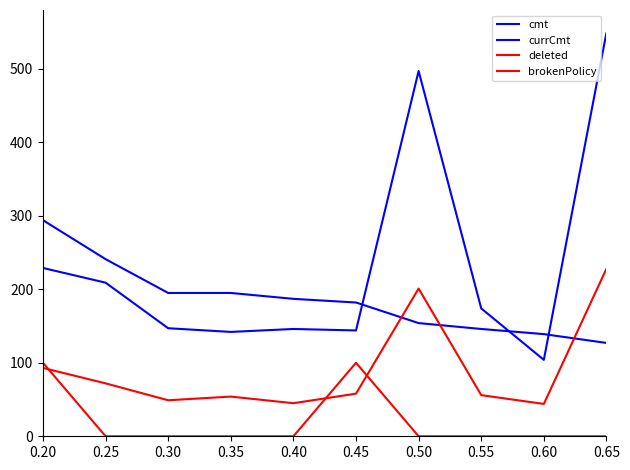

True or false: currCmt and brokenPolicy cross at least once.

False